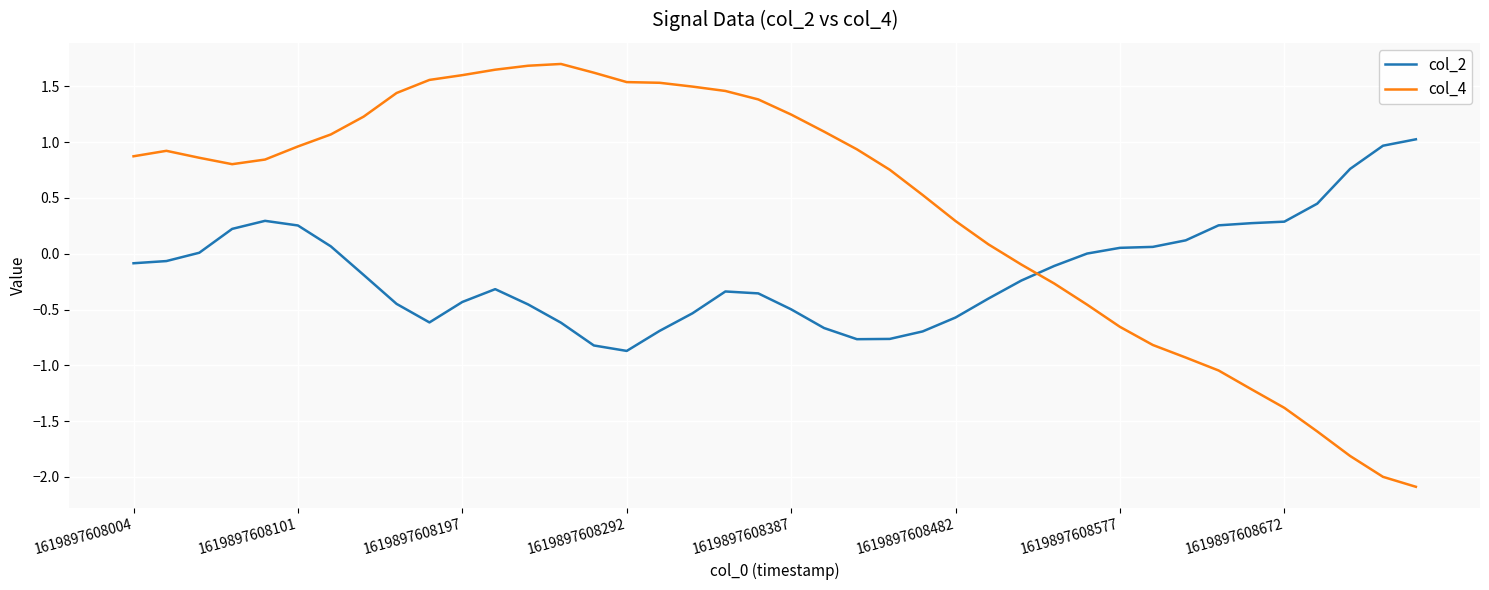

What is the maximum value shown in the chart?

1.7